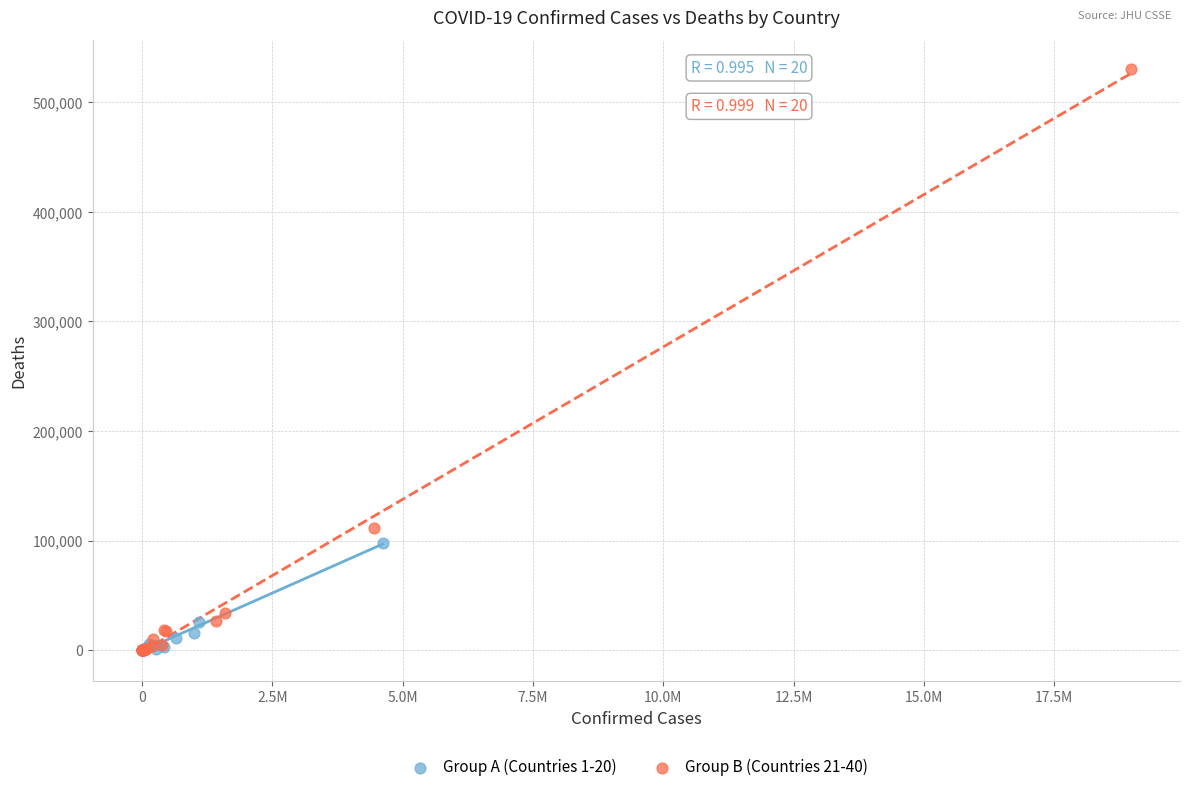

Which series reaches the maximum Y coordinate?

Group B (Countries 21-40)